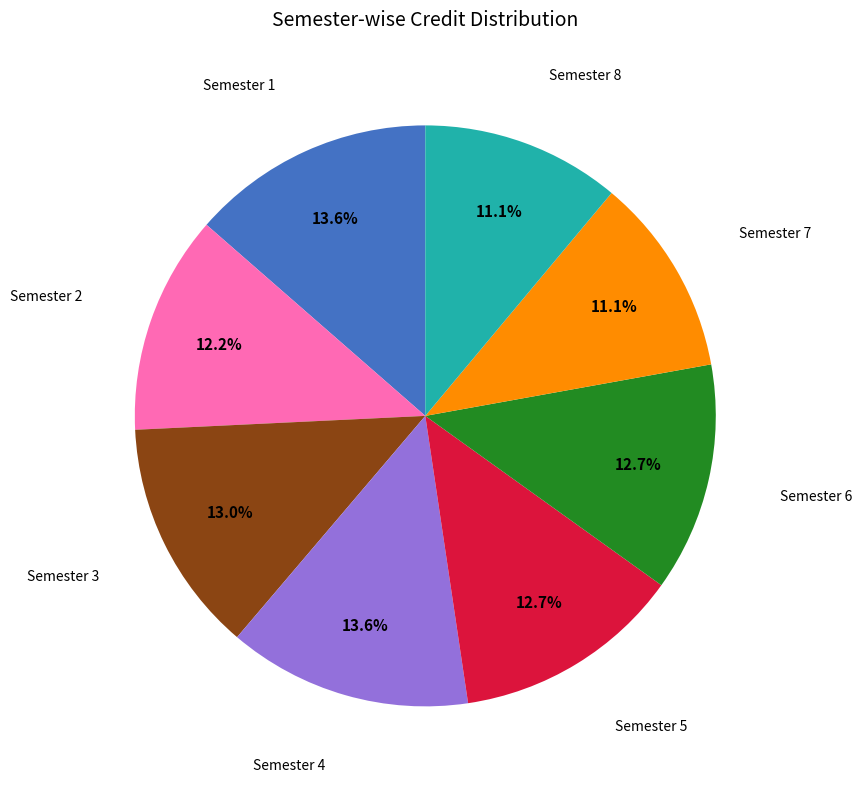

Count the number of slices in the pie.

8